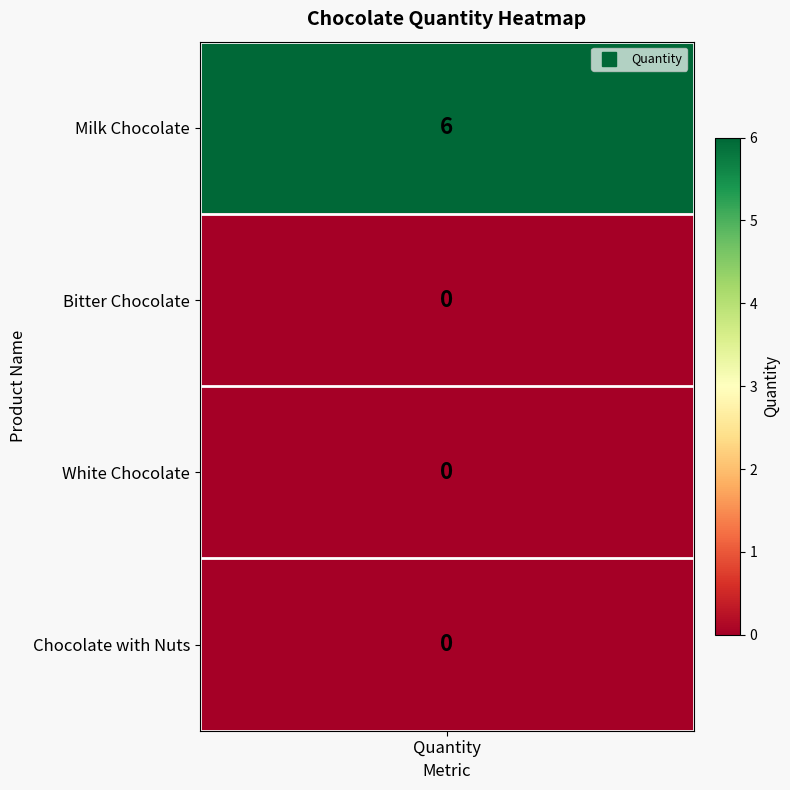

What is the difference between the maximum and second lowest values?

6